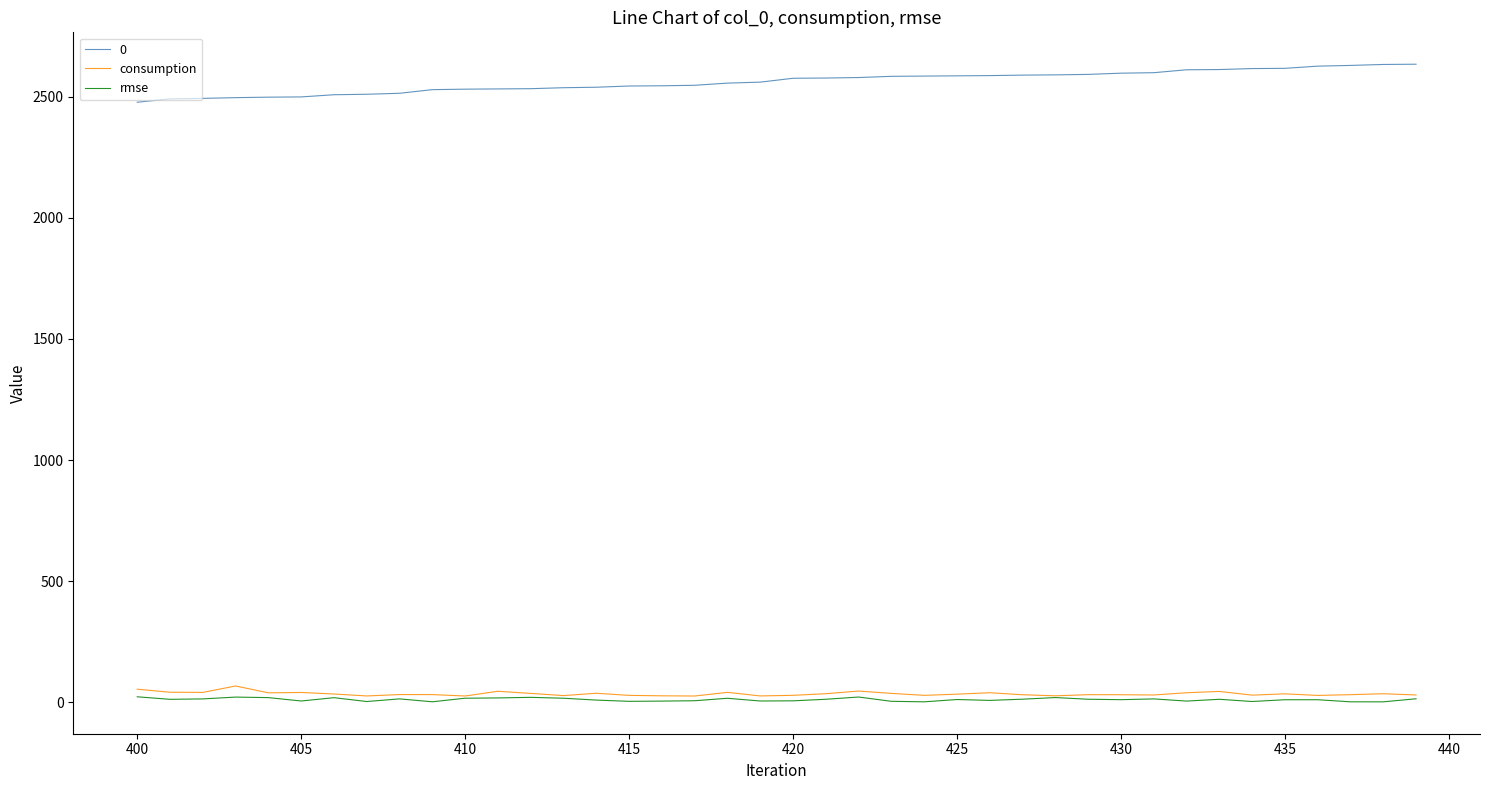

True or false: consumption and 0 cross at least once.

False